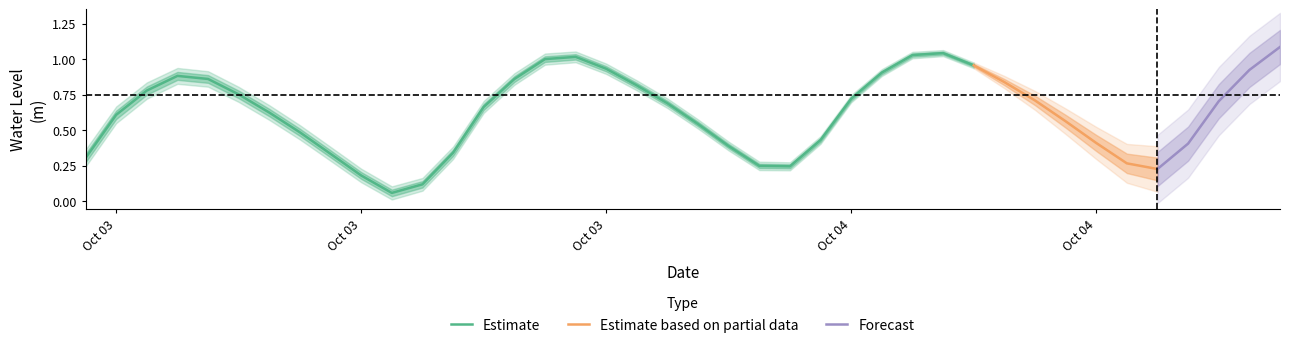

Which label corresponds to the smallest value in the chart?

2024-10-03 16:00:00